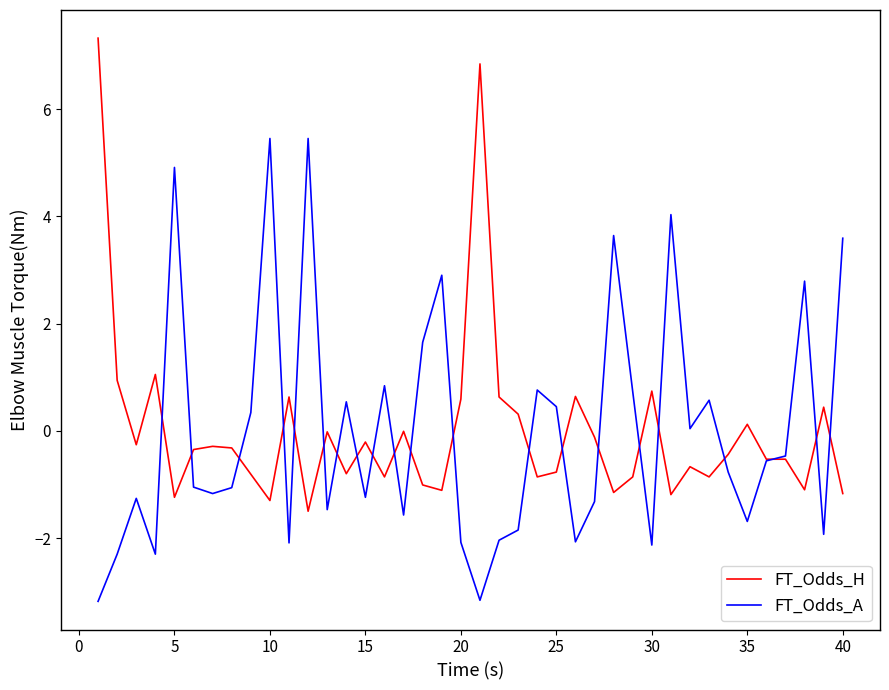

How many series are shown in this chart?

2